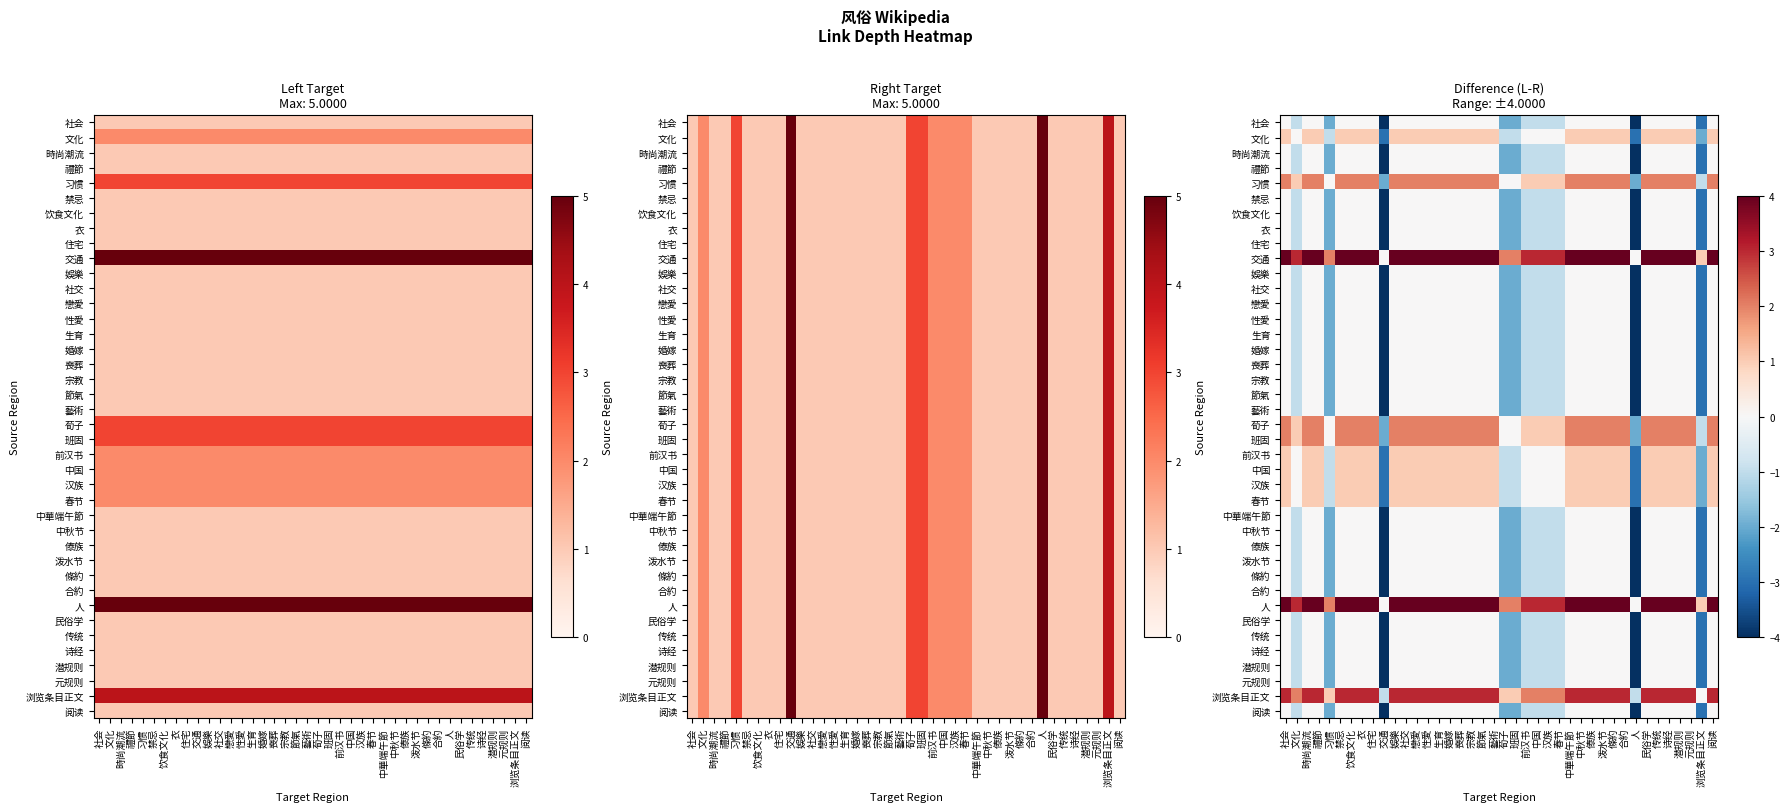

Between 诗经 and 宗教, which is larger?

诗经